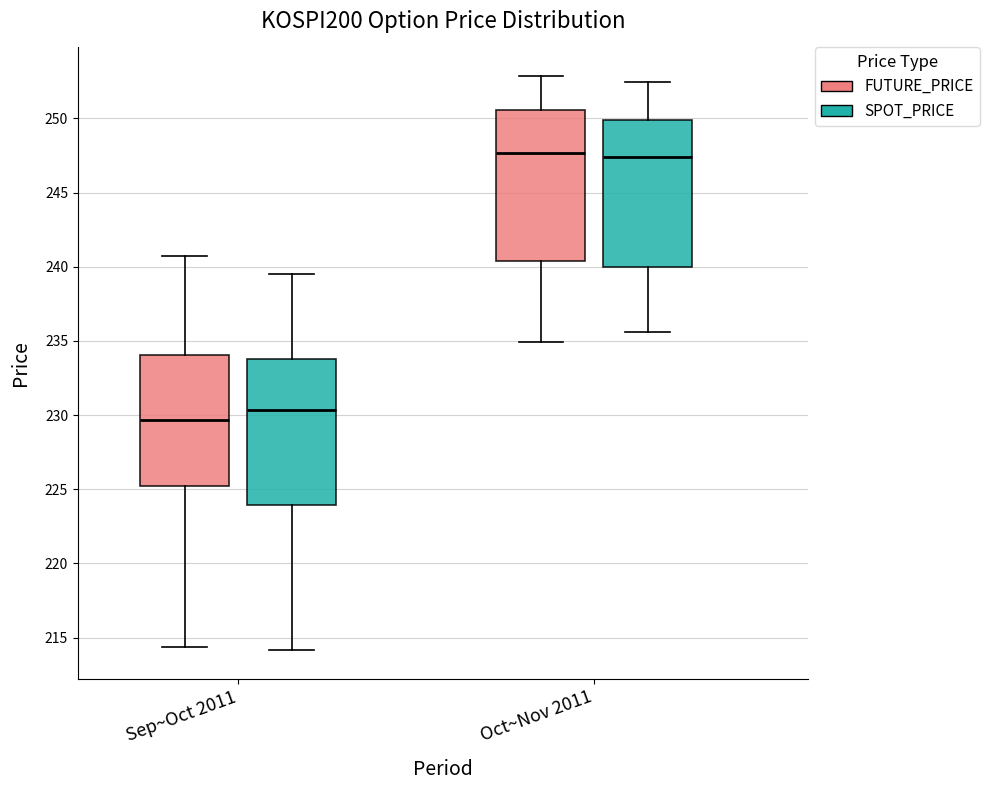

Where is the upper edge of the box for Oct~Nov 2011 (FUTURE_PRICE) on the y-axis? The values are not printed on the chart, so give them approximately, as read against the axis.

250.5